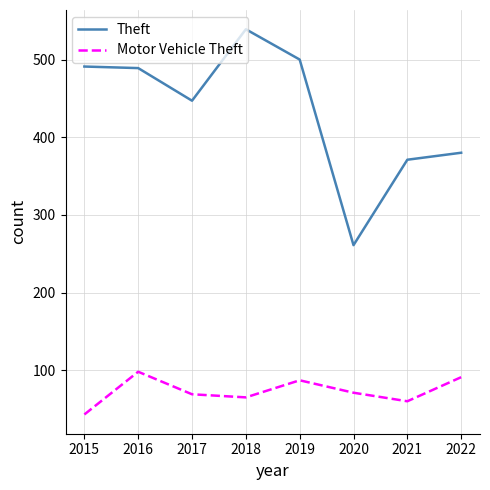

Where does the Motor Vehicle Theft series first go above 71?

2016